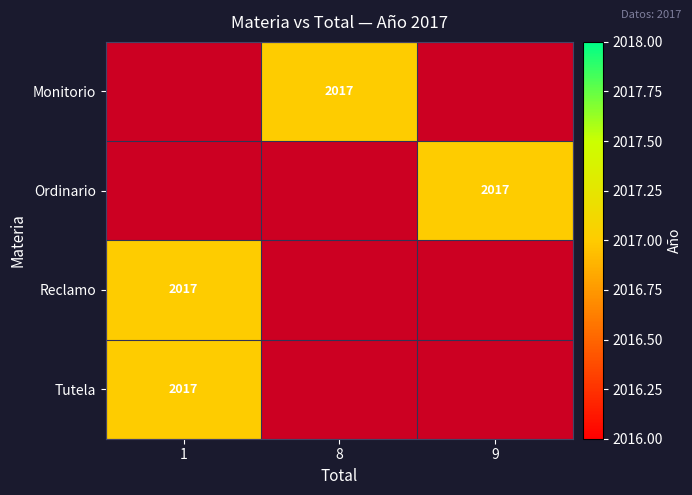

The Reclamo series shows 3534 at 1. True or false?

False